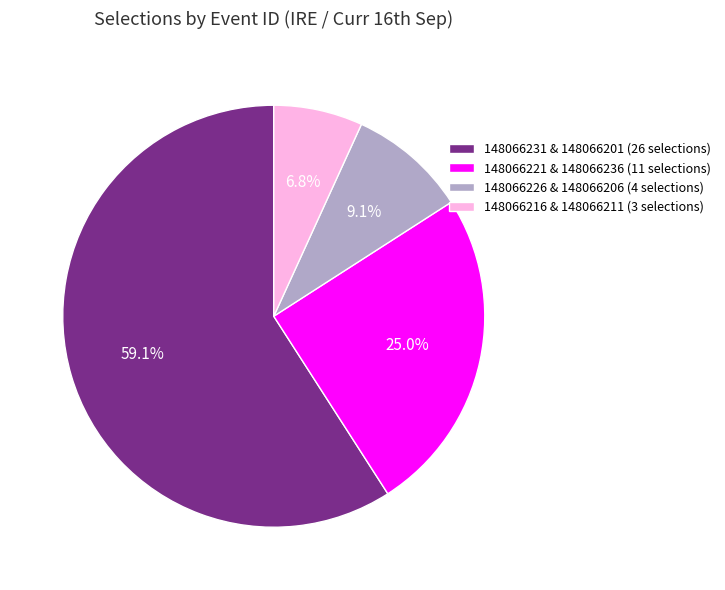

Is there any slice that represents more than half of the pie?

Yes